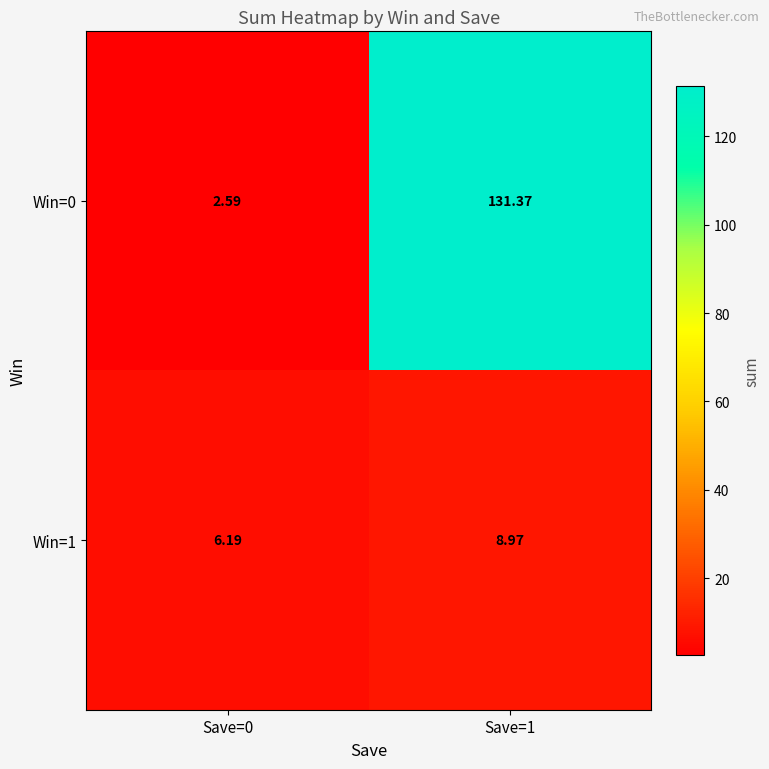

Is the value of Win=1 at Save=0 greater than the value of Win=0 at Save=1?

No